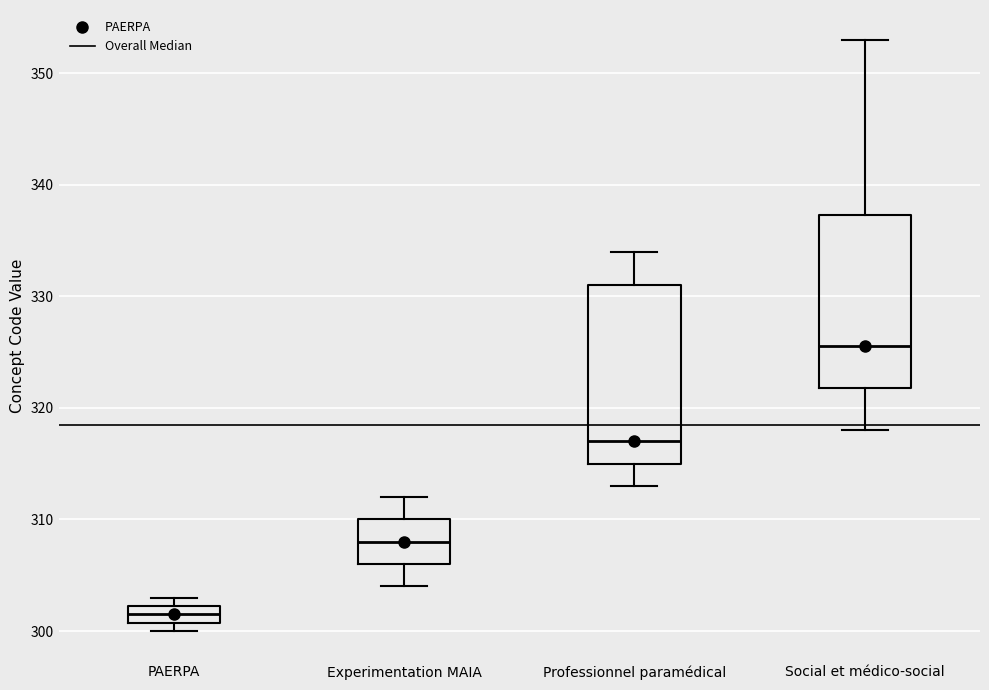

Which box has the highest median line?

Social et médico-social